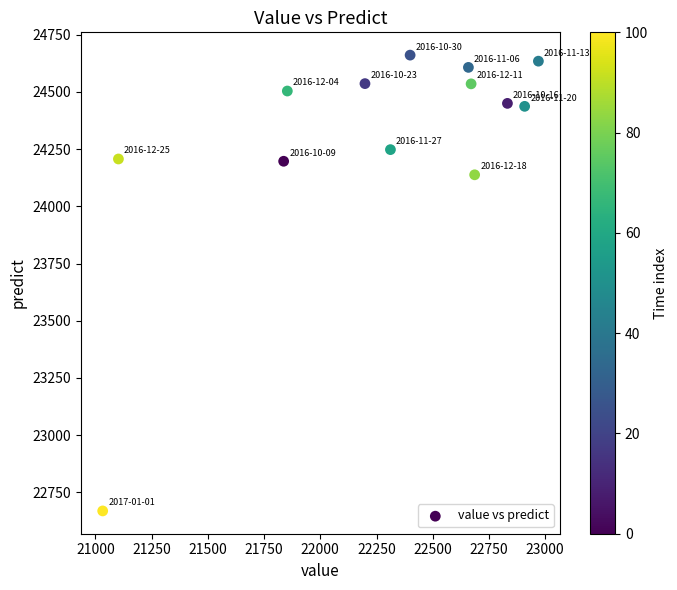

What Y value in the scatter plot is closest to 23665?

24138.1